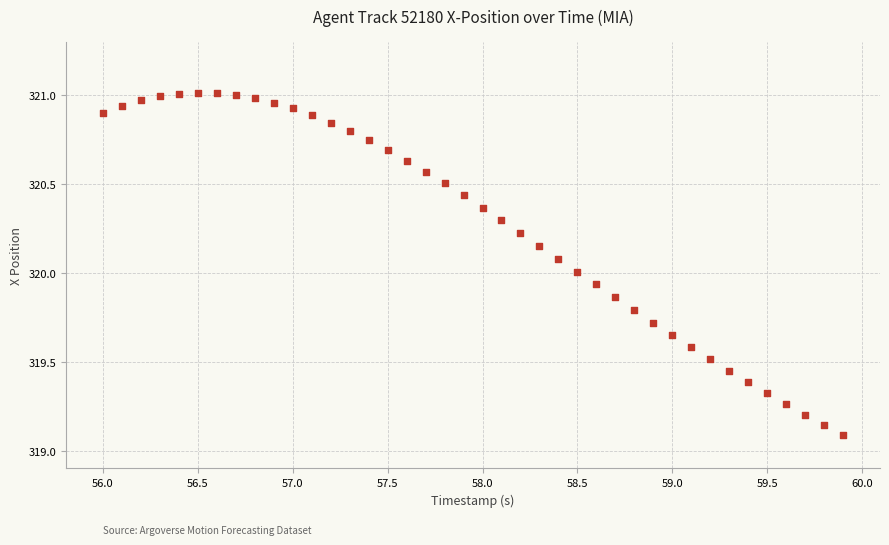

What is the range of X values (max minus min)?

3.9